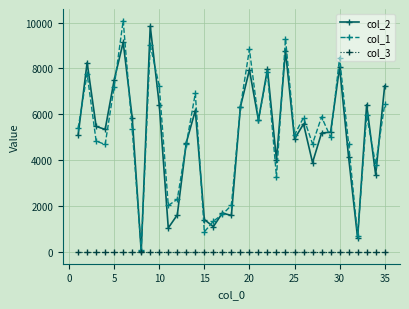

What is the greatest value displayed?

10086